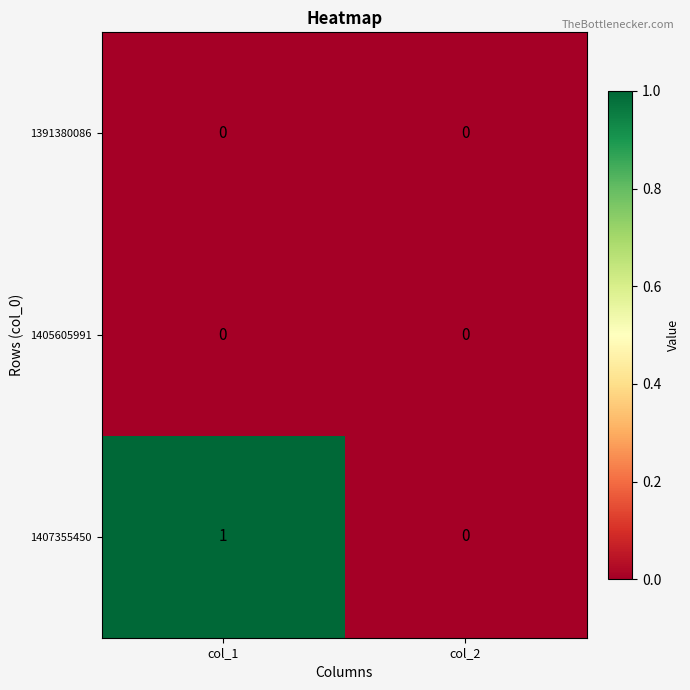

Which label corresponds to the largest value in the chart?

col_1